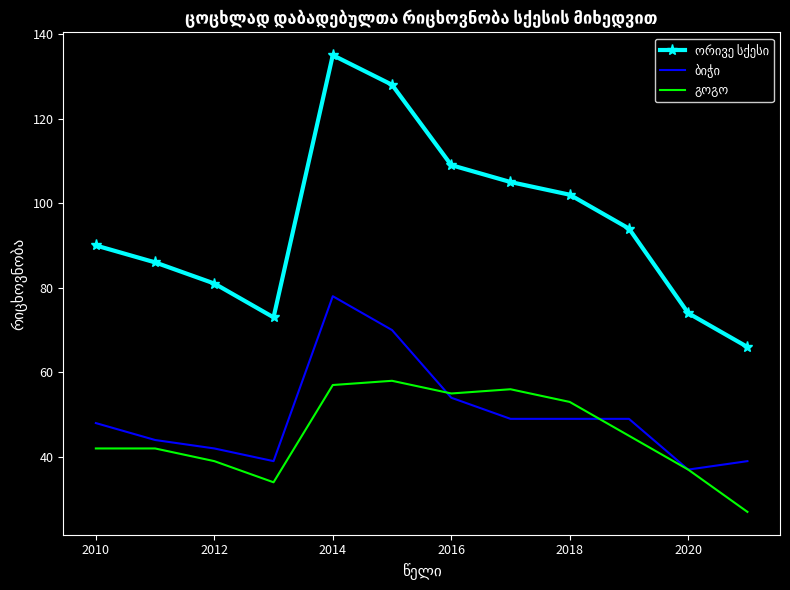

What is the smallest value displayed?

27